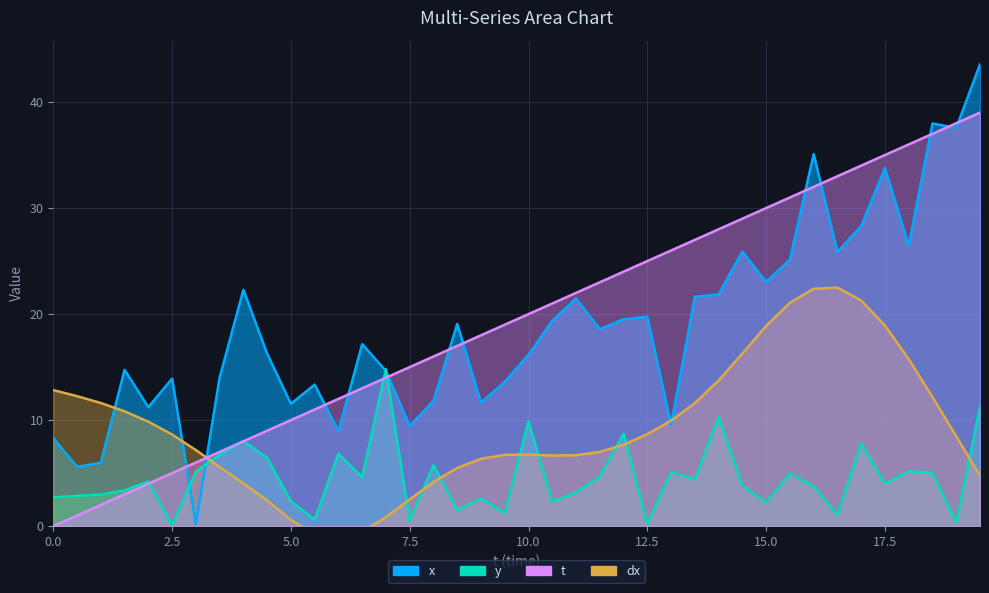

How many values in dx are below zero?

3